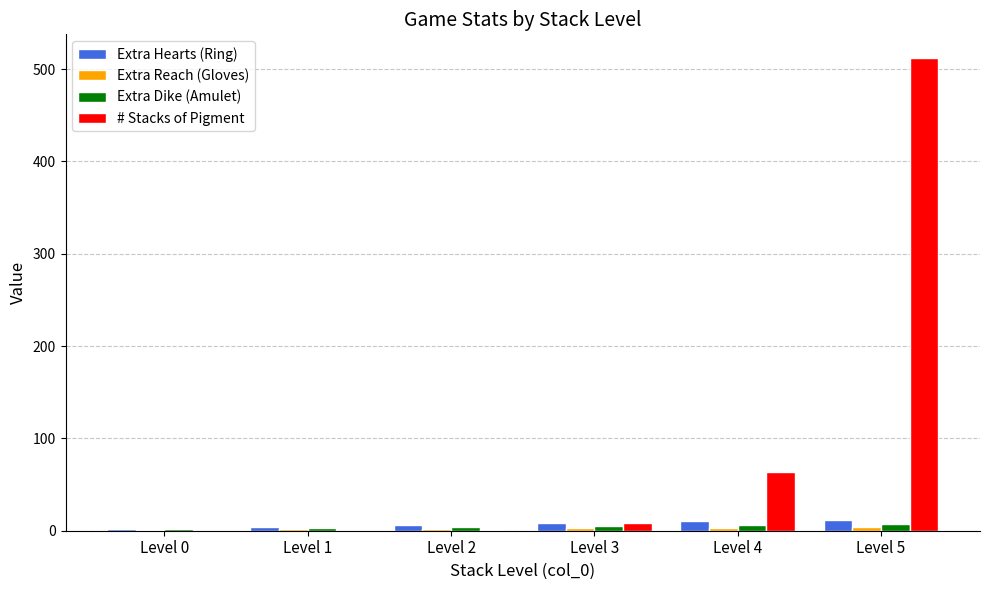

Which series changed the most between Level 2 and Level 5?

# Stacks of Pigment